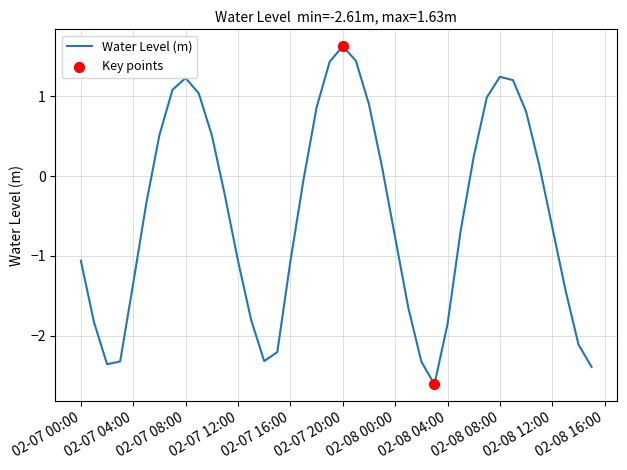

What is the maximum value shown in the chart?

1.6